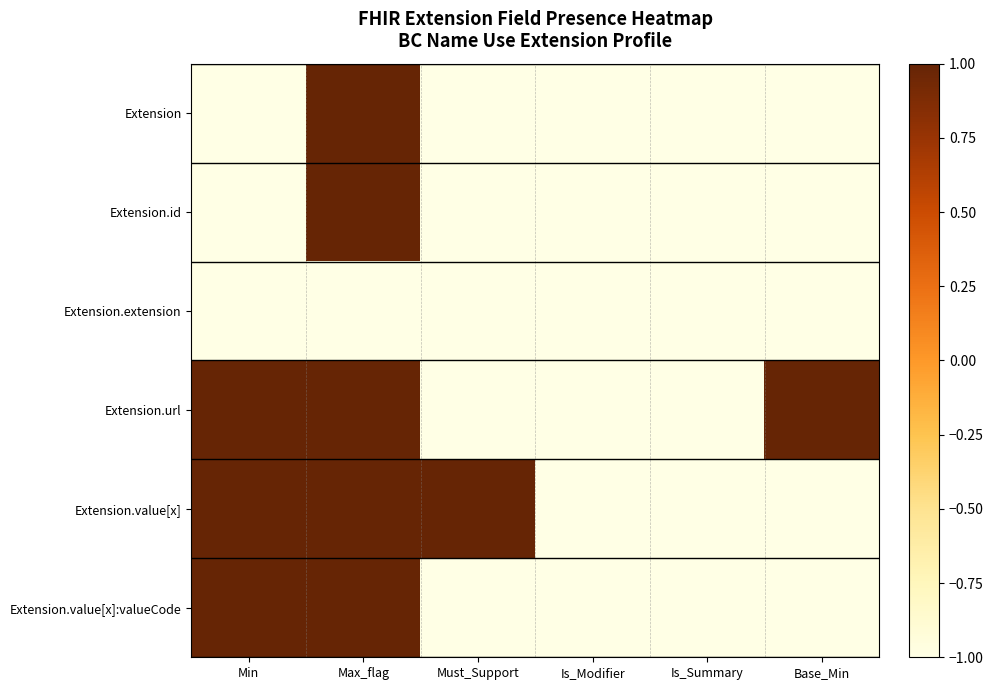

How many series are shown in this chart?

6